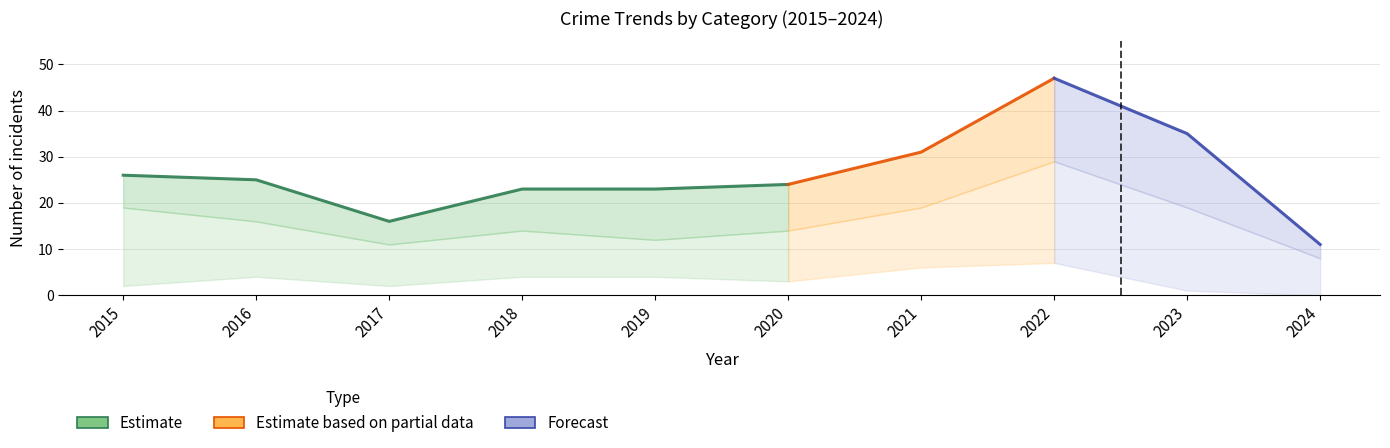

True or false: Aggravated Assault has more than 2 interior local peaks.

False